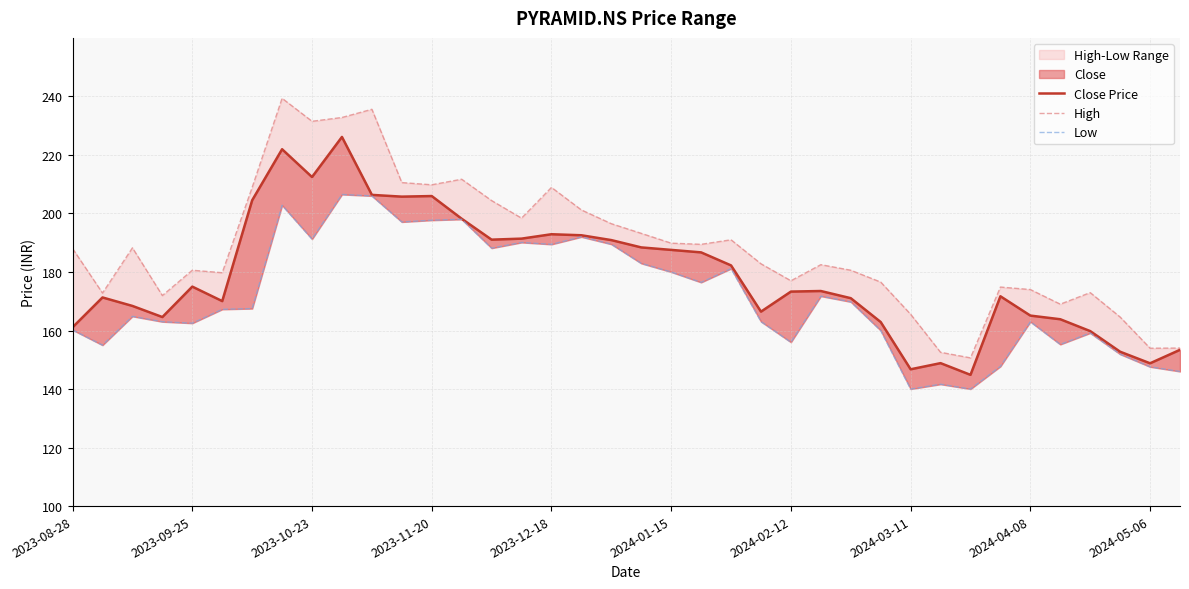

True or false: High and Close Price intersect in this chart.

False